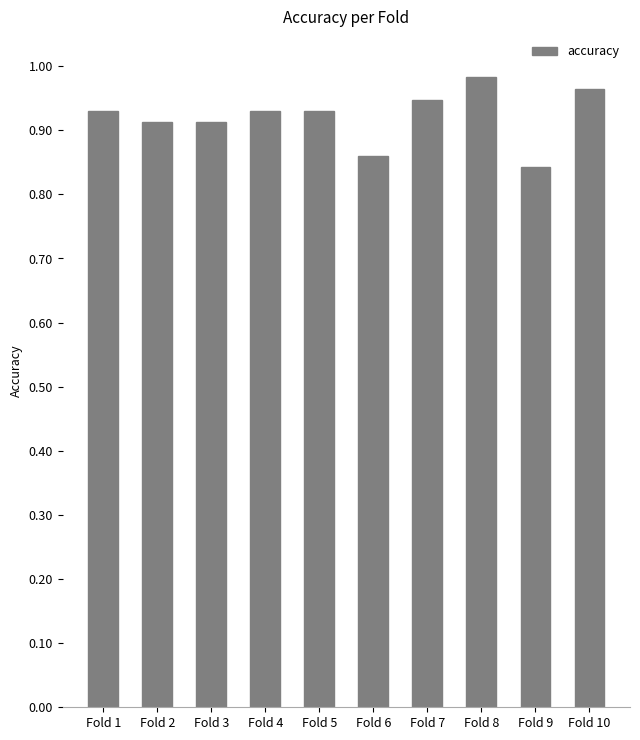

At which category does the chart reach its peak across all series?

Fold 8